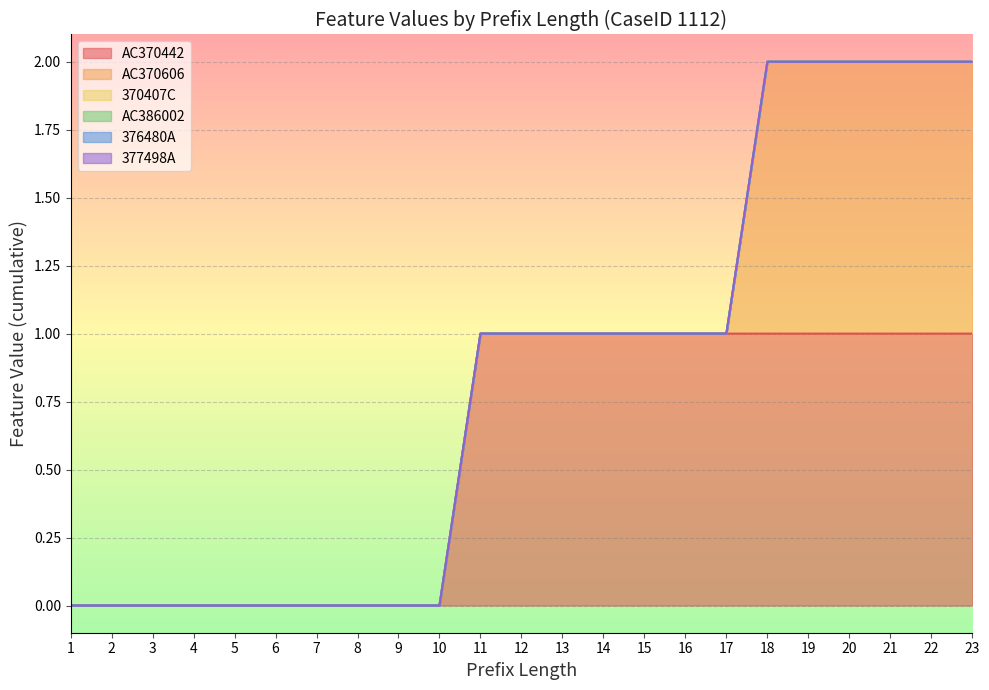

List the series in order of their peak value, lowest first.

370407C, AC386002, 376480A, 377498A, AC370442, AC370606